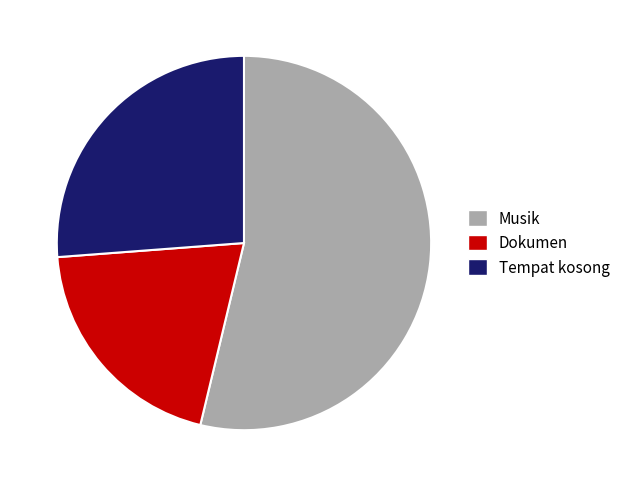

Is it true that Musik is 60% of the pie?

False